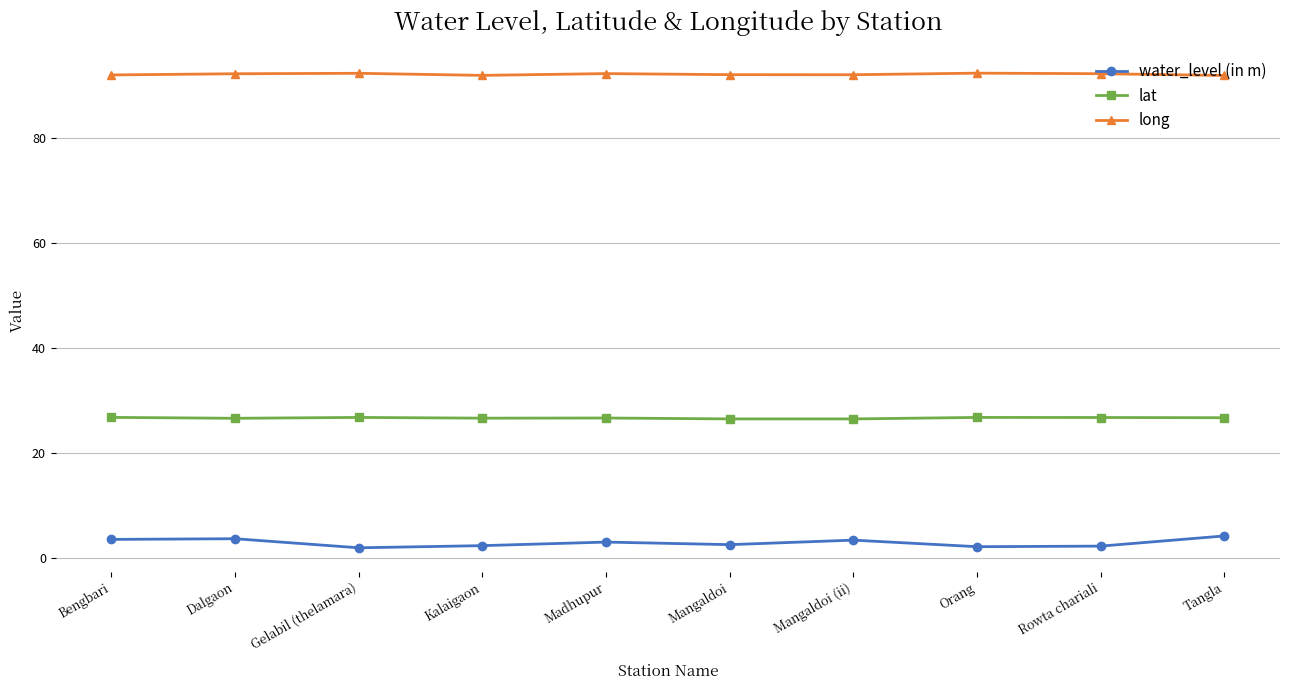

What is the label of the 10th point from the left?

Tangla